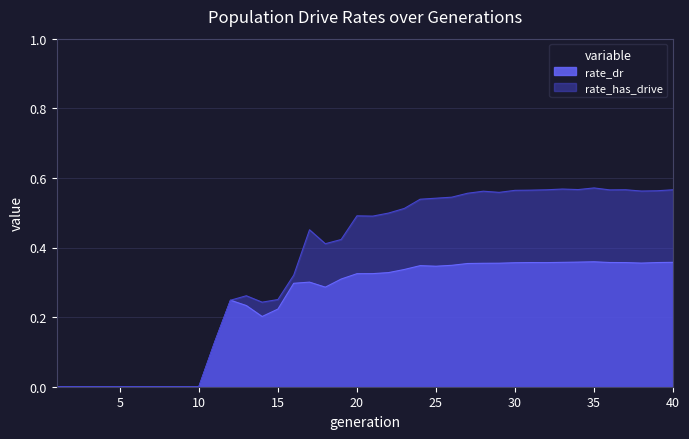

List the series in order of their overall mean, lowest first.

rate_dr, rate_has_drive